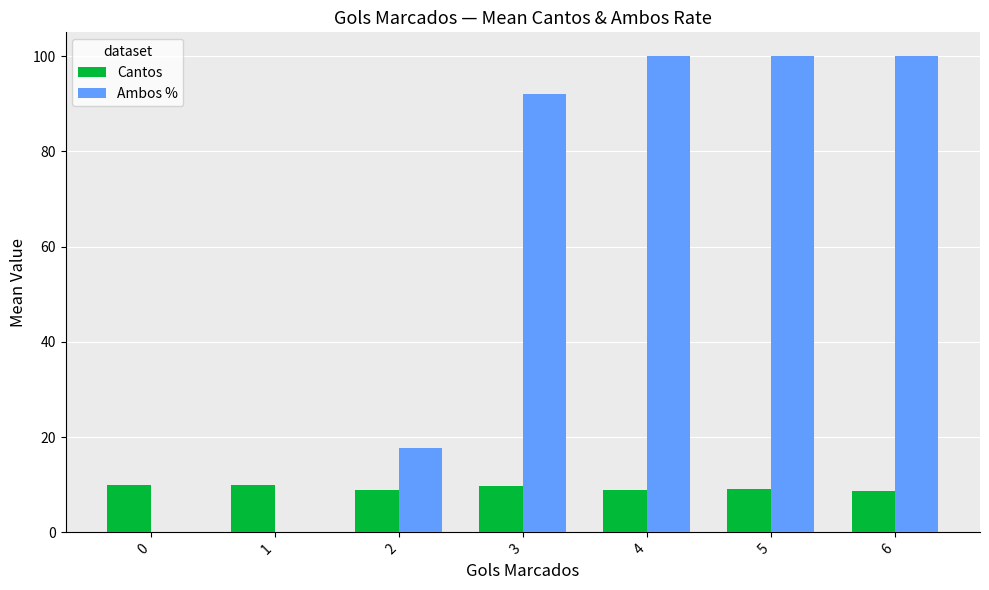

What is the sum of all Ambos % values?

409.8